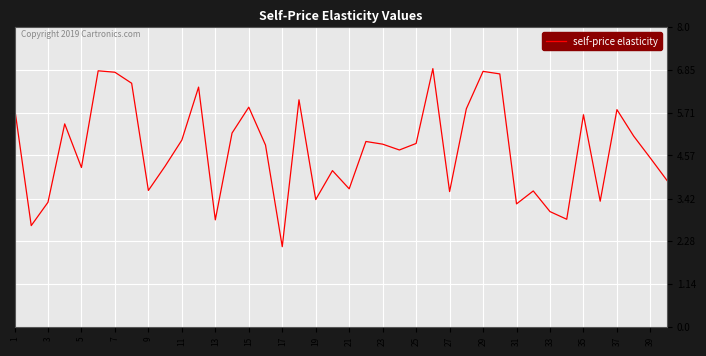

What is the greatest value displayed?

6.9